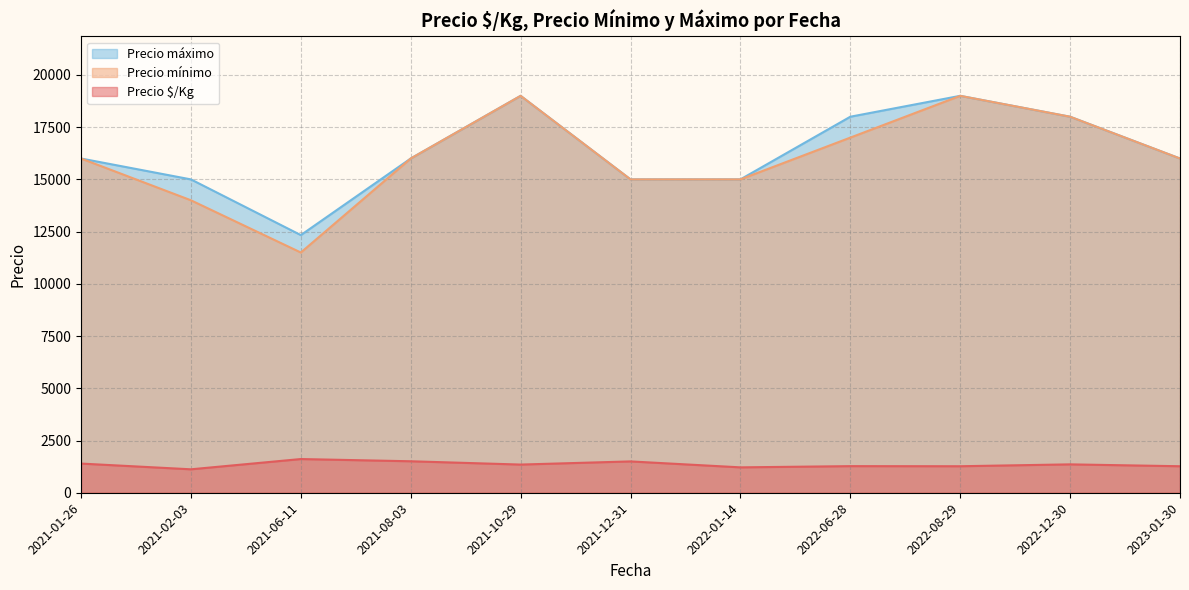

The value of Precio $/Kg at 2021-12-31 is 339. True or false?

False